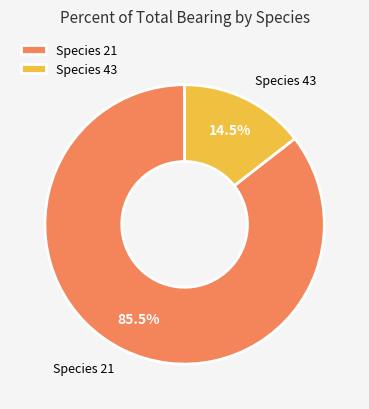

What is the ratio of the value at Species 21 to the value at Species 43?

5.9